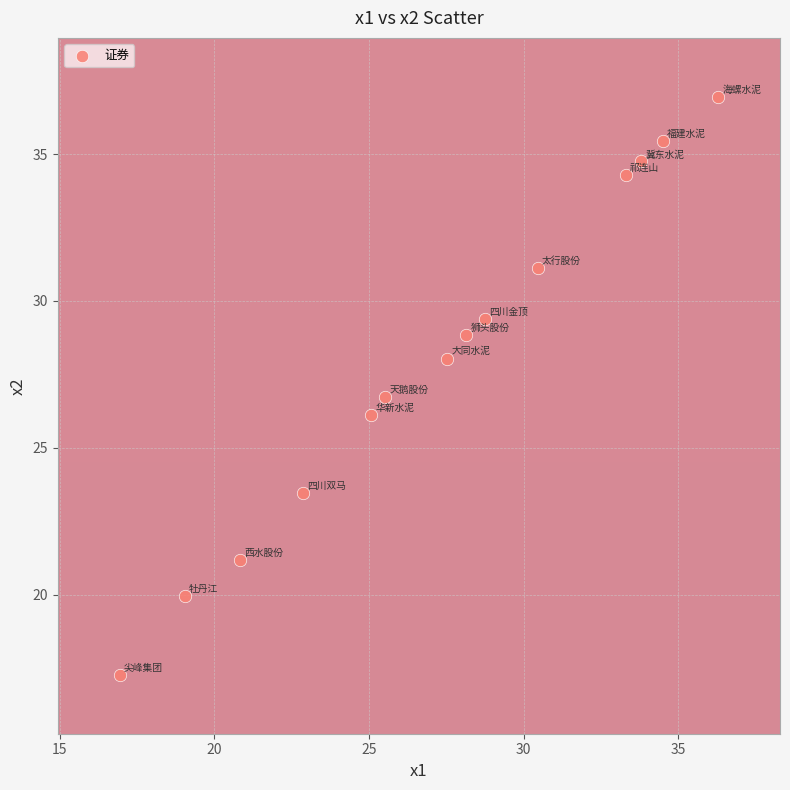

What is the range of X values (max minus min)?

19.3